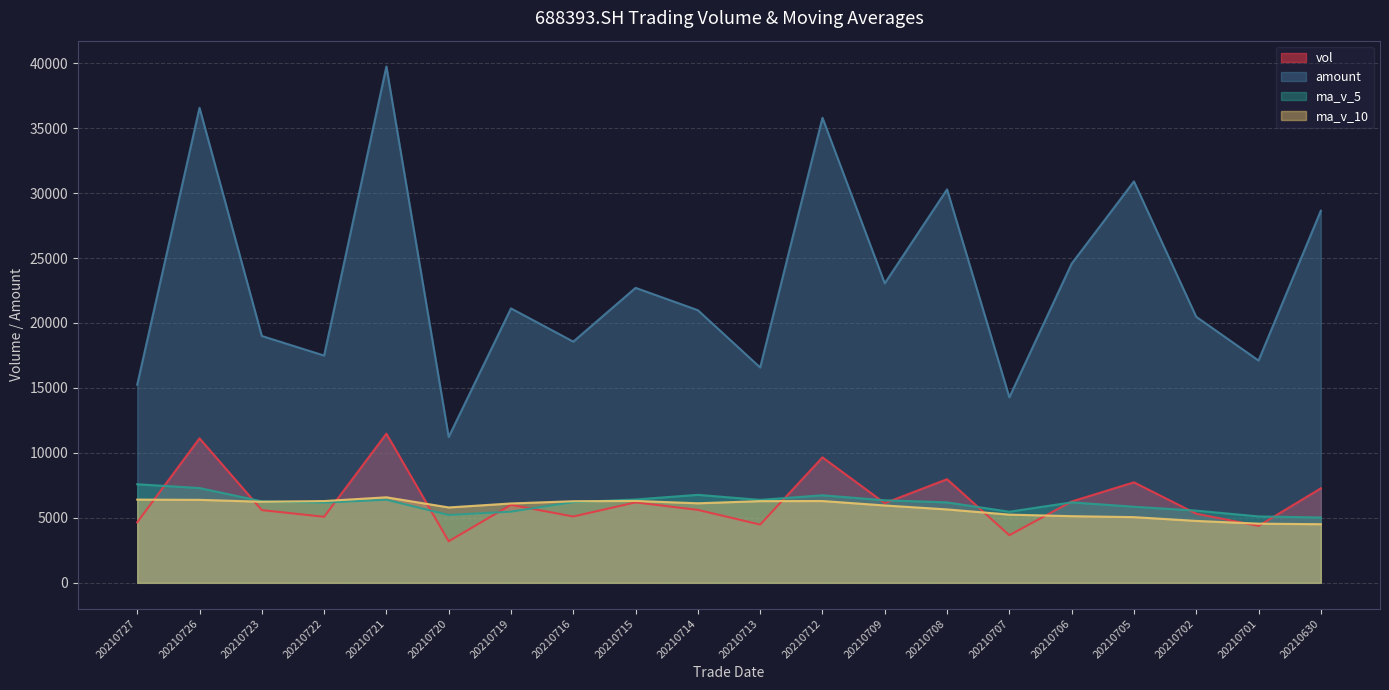

Reading right to left, what are all the values shown in this chart?

vol: 20210630=7272.4	20210701=4382.2	20210702=5320.4	20210705=7736.4	20210706=6260.1	20210707=3664.4	20210708=7976.8	20210709=6132.6	20210712=9658.1	20210713=4482.4	20210714=5614.4	20210715=6190.9	20210716=5105.9	20210719=6004.1	20210720=3197.4	20210721=11479.8	20210722=5083.1	20210723=5598.8	20210726=11121.2	20210727=4654.1
amount: 20210630=28641.6	20210701=17111.3	20210702=20476.6	20210705=30899.1	20210706=24567.6	20210707=14283.5	20210708=30284.4	20210709=23050.6	20210712=35796.6	20210713=16574.1	20210714=20983.5	20210715=22704.4	20210716=18564.4	20210719=21123.6	20210720=11227.0	20210721=39742.9	20210722=17493.0	20210723=19001.3	20210726=36563.3	20210727=15250.1
ma_v_5: 20210630=5027.2	20210701=5112.1	20210702=5557.4	20210705=5856.7	20210706=6194.3	20210707=5472.7	20210708=6191.6	20210709=6354.0	20210712=6738.4	20210713=6382.9	20210714=6772.8	20210715=6415.7	20210716=6210.3	20210719=5479.5	20210720=5222.5	20210721=6395.6	20210722=6174.1	20210723=6272.6	20210726=7296.0	20210727=7587.4
ma_v_10: 20210630=4512.3	20210701=4555.4	20210702=4765.9	20210705=5058.0	20210706=5131.7	20210707=5249.9	20210708=5651.9	20210709=5955.7	20210712=6297.5	20210713=6288.6	20210714=6122.8	20210715=6303.6	20210716=6282.2	20210719=6109.0	20210720=5802.7	20210721=6584.2	20210722=6294.9	20210723=6241.5	20210726=6387.8	20210727=6405.0